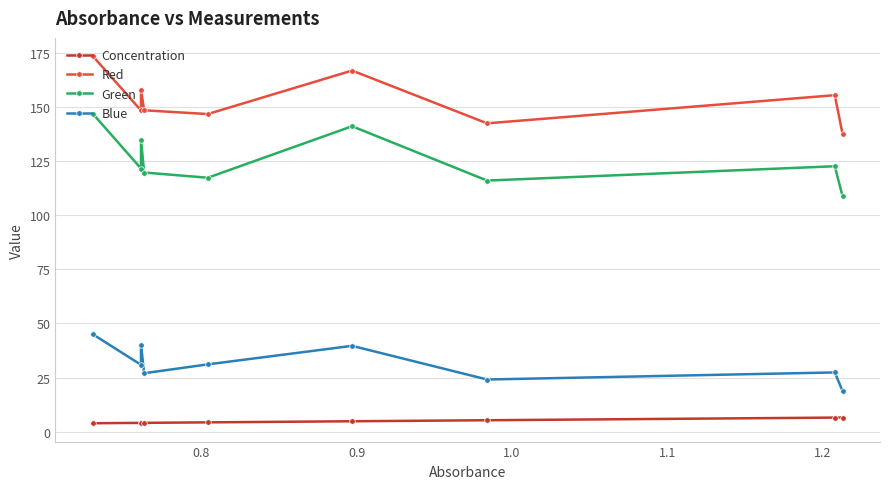

Is this an area chart (filled region under the line)?

No